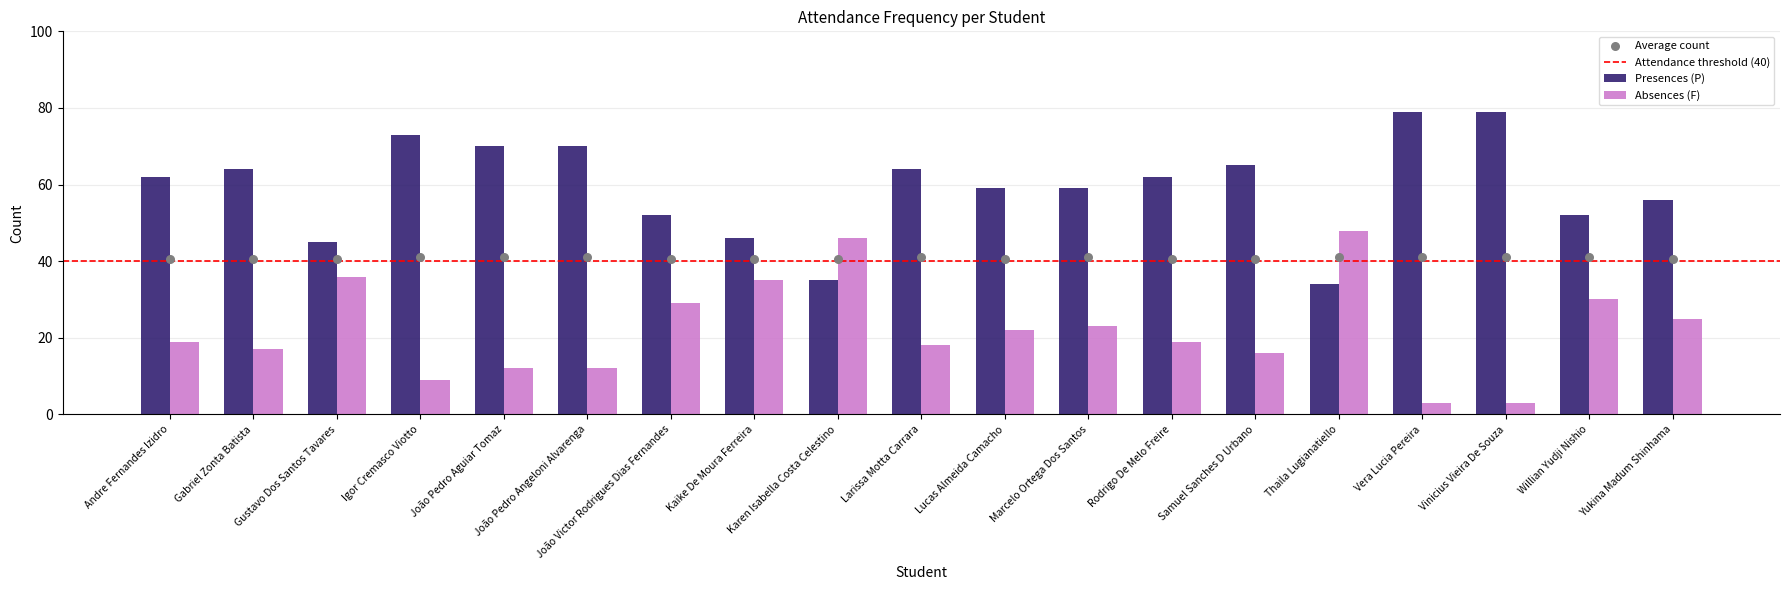

Which series has the largest total across all categories?

Presences (P)